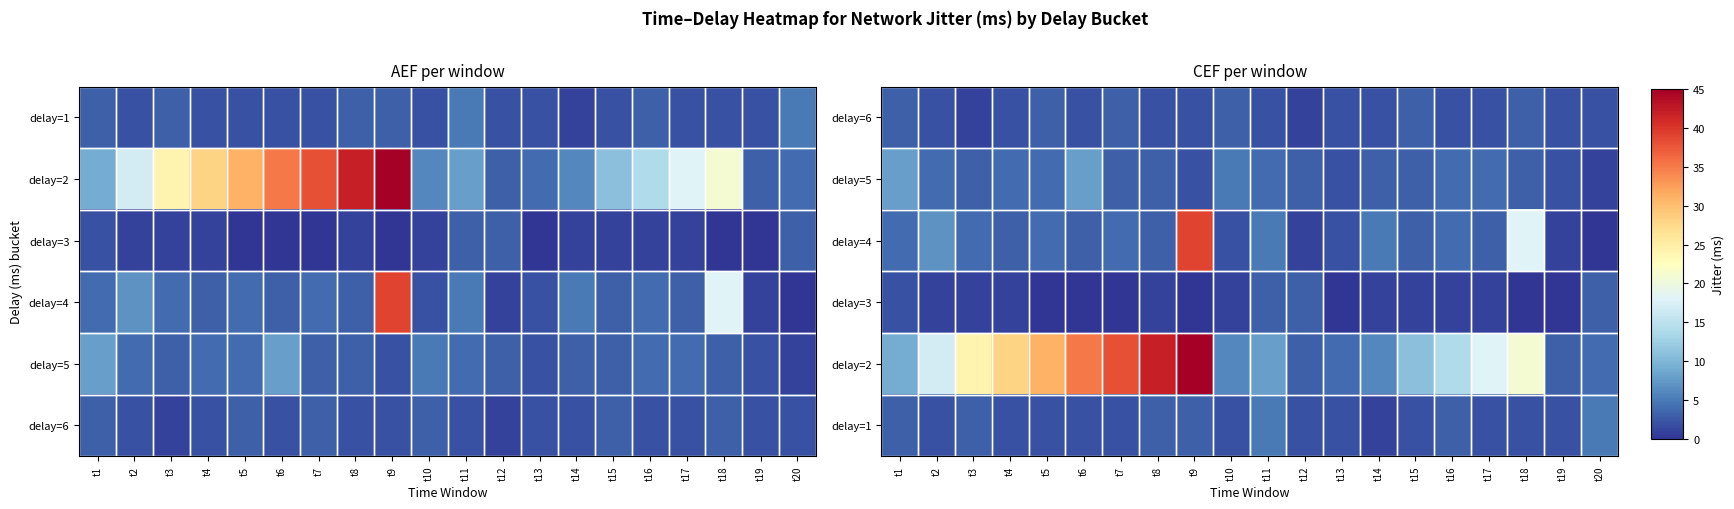

Rank the series by their maximum value, from highest to lowest.

delay=2, delay=4, delay=5, delay=1, delay=6, delay=3